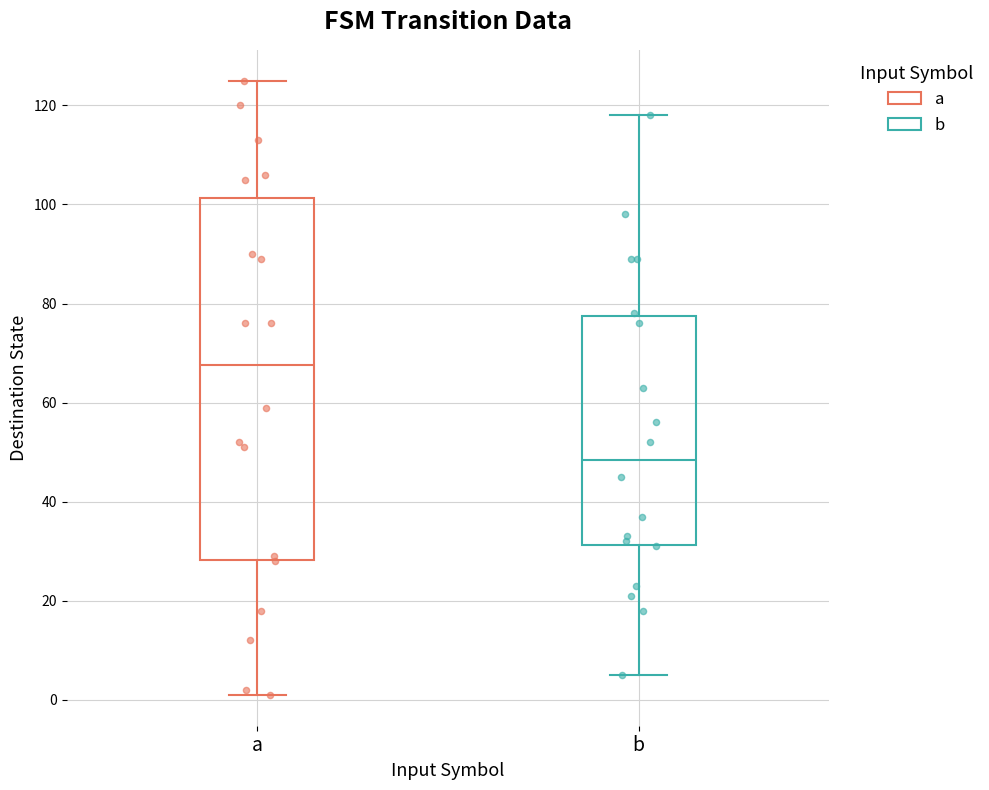

Comparing the boxes themselves (not the whiskers), which one is the tallest?

a